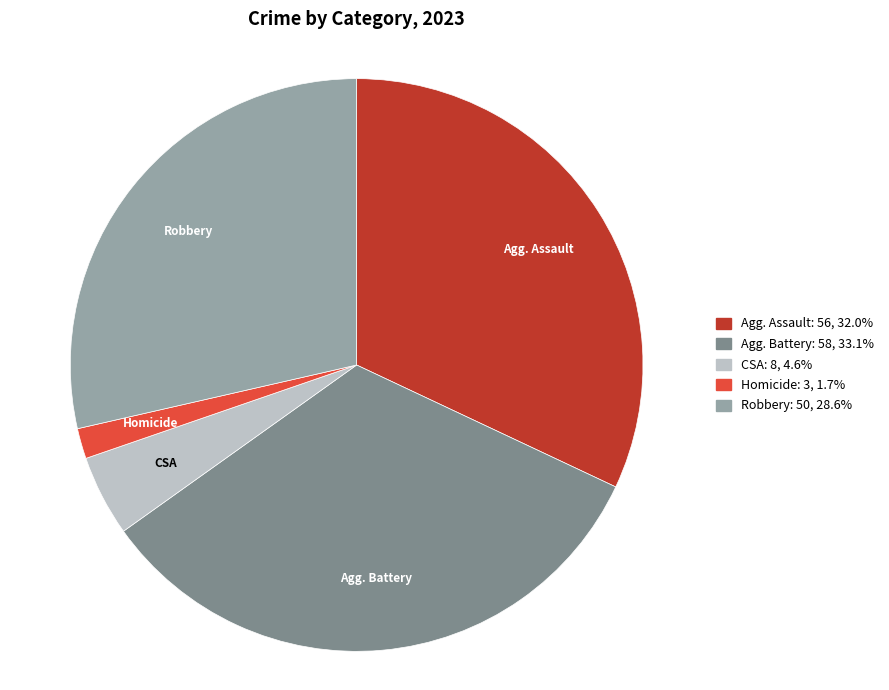

Is there any slice that represents more than half of the pie?

No